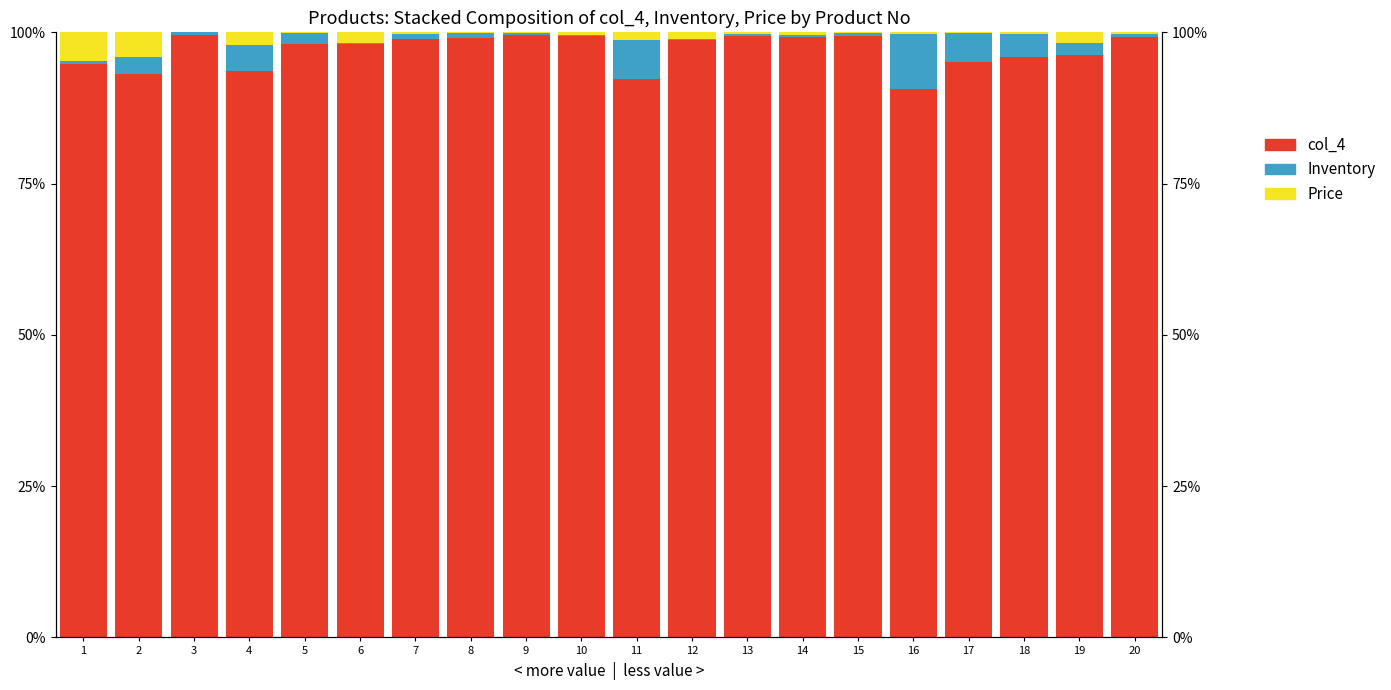

The value of col_4 at 1 is 1.4. True or false?

False